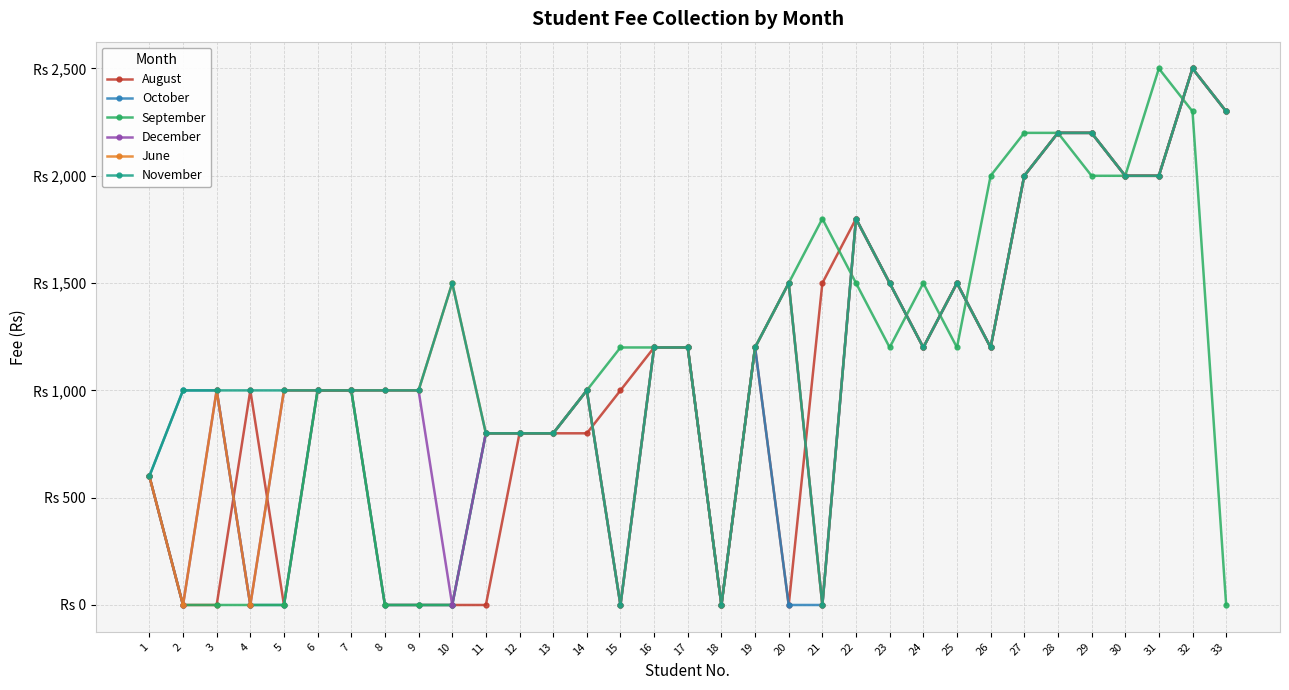

Is the value of November at 22 greater than the value of December at 31?

No